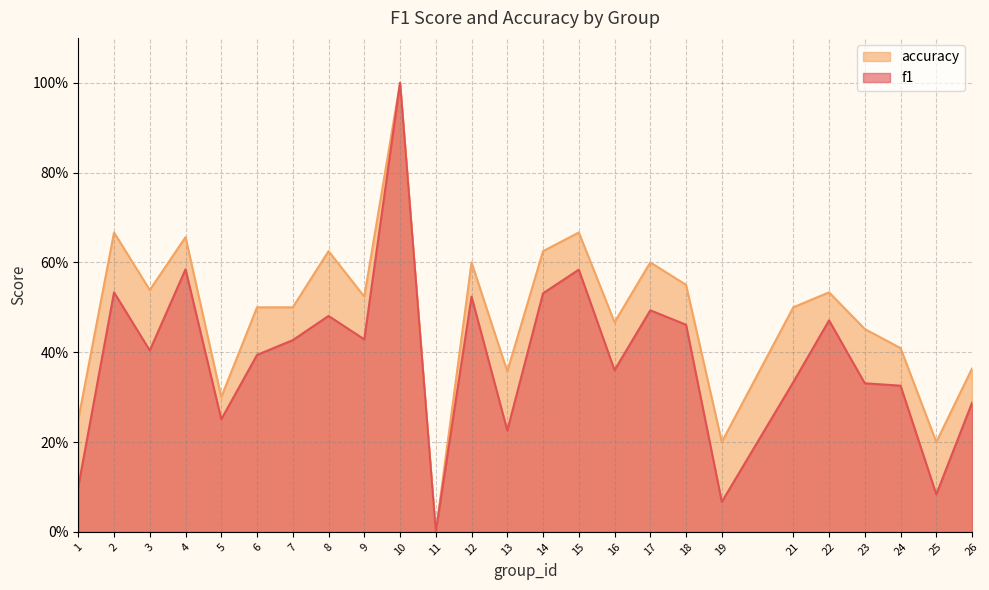

Reading right to left, what are all the values shown in this chart?

f1: 0.3	0.1	0.3	0.3	0.5	0.3	0.1	0.5	0.5	0.4	0.6	0.5	0.2	0.5	0.0	1.0	0.4	0.5	0.4	0.4	0.3	0.6	0.4	0.5	0.1
accuracy: 0.4	0.2	0.4	0.5	0.5	0.5	0.2	0.6	0.6	0.5	0.7	0.6	0.4	0.6	0.0	1.0	0.5	0.6	0.5	0.5	0.3	0.7	0.5	0.7	0.2